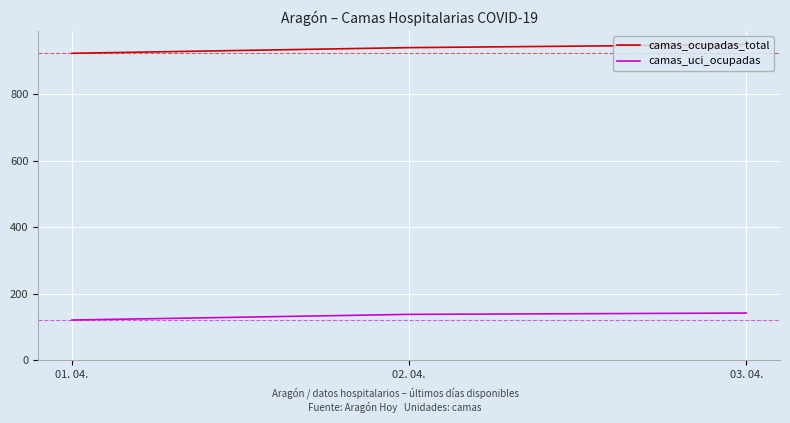

Reading left to right, extract all data points from this chart.

camas_ocupadas_total: 923	940	949
camas_uci_ocupadas: 121	138	142